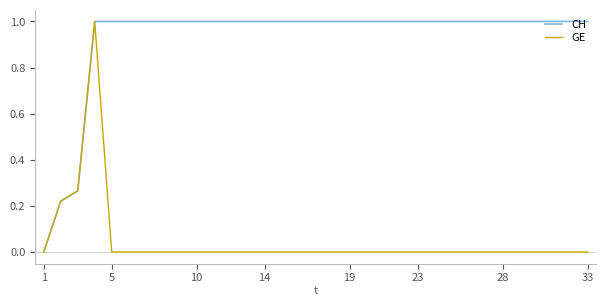

Which series has the largest total across all categories?

CH